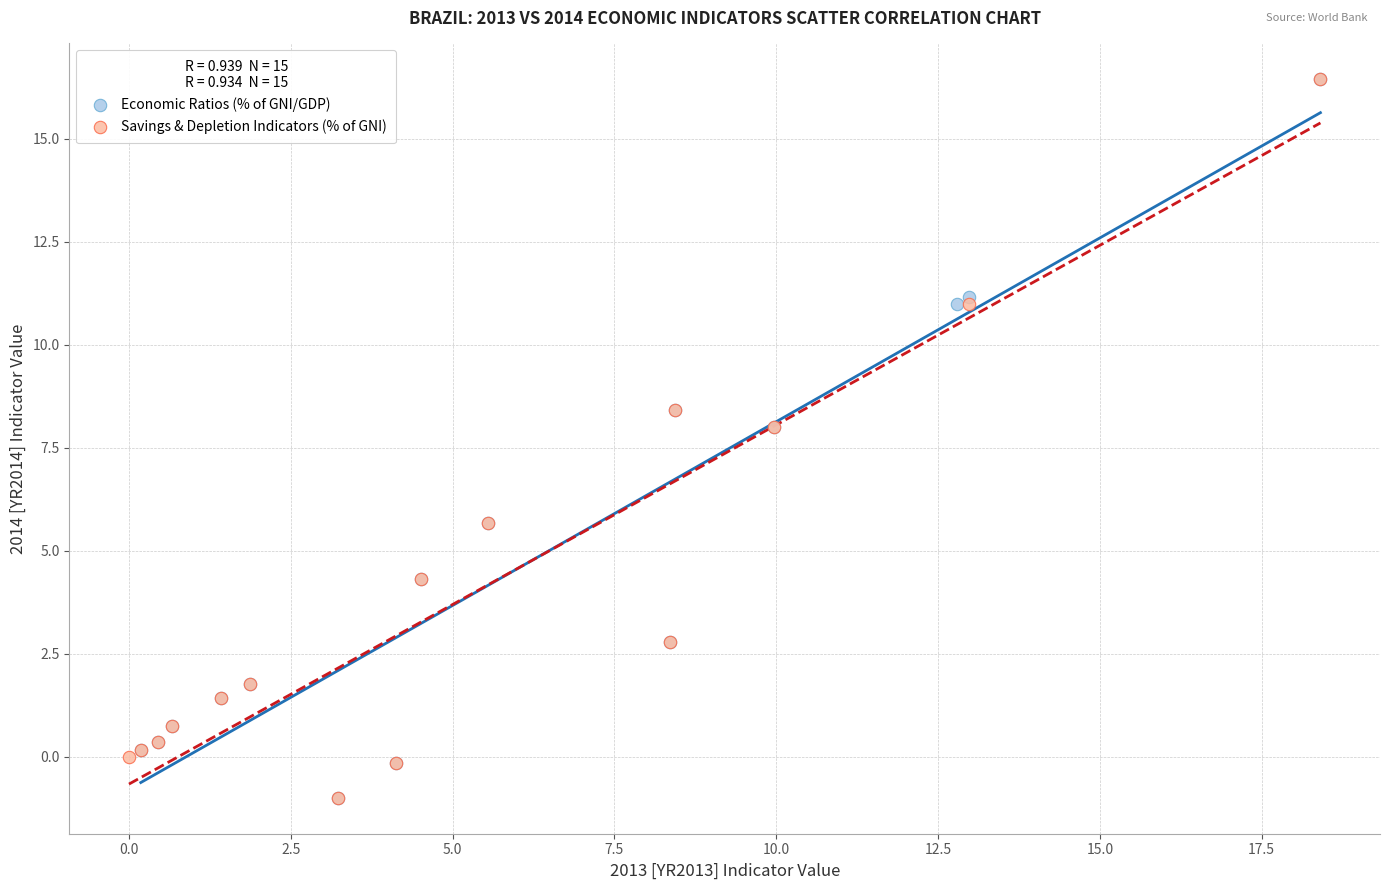

What are all the series names shown in the legend?

Economic Ratios (% of GNI/GDP), Savings & Depletion Indicators (% of GNI)